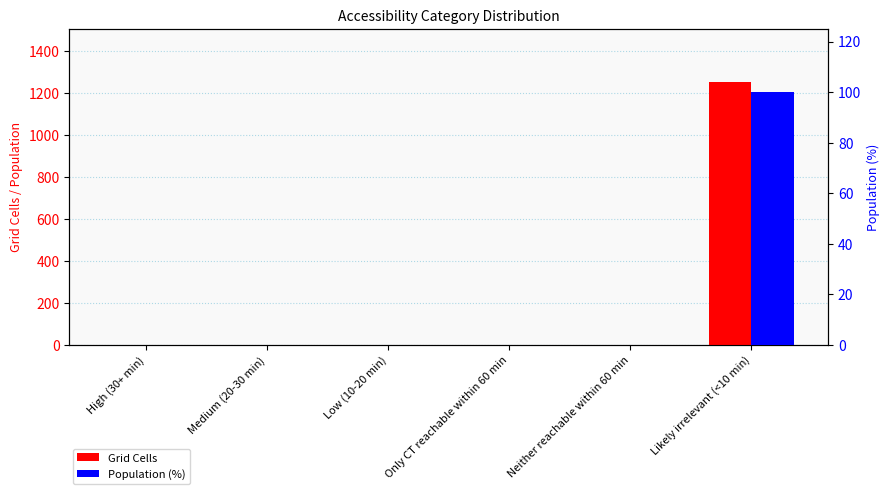

At how many categories does at least one series exceed 150?

1